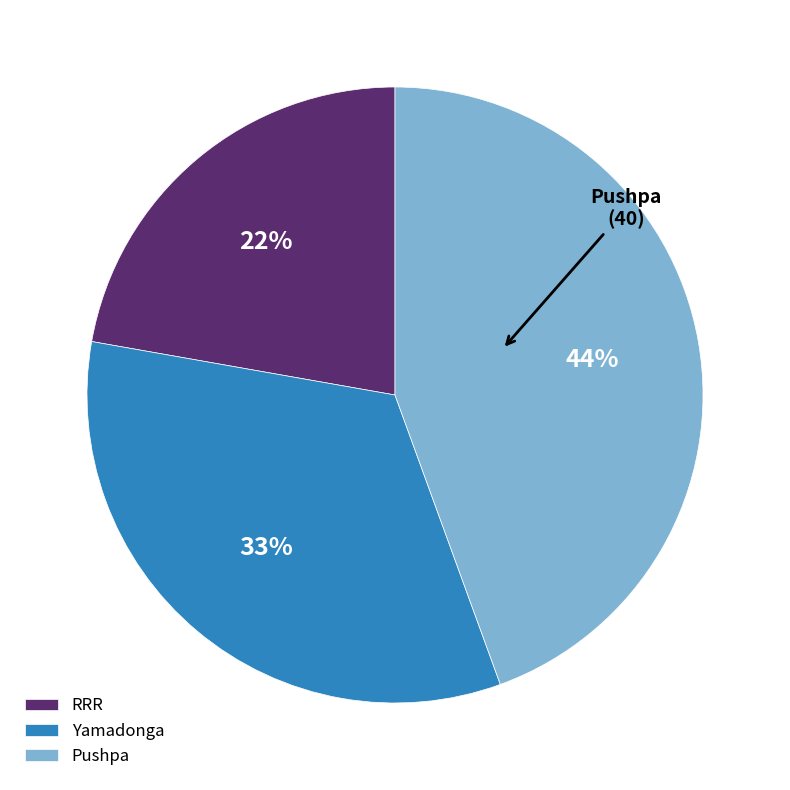

True or false: Yamadonga accounts for 33% of the total.

True